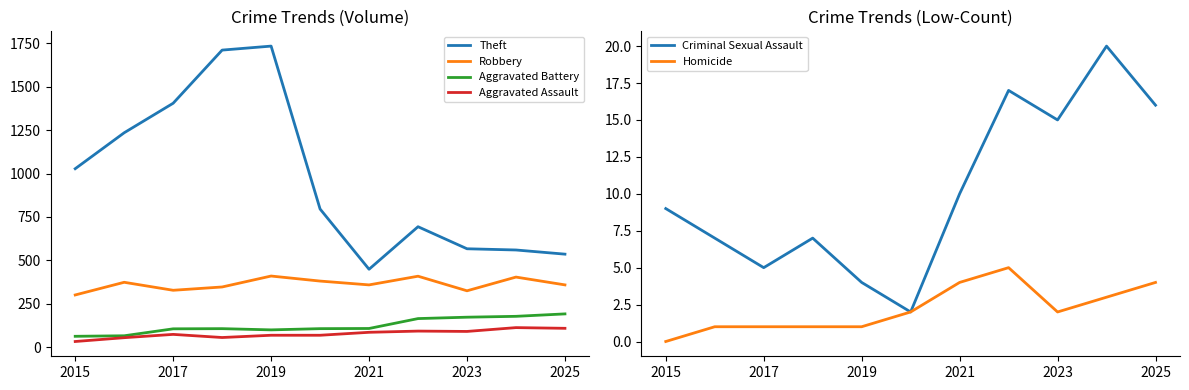

True or false: Theft has a value of 1405 at 2017.

True